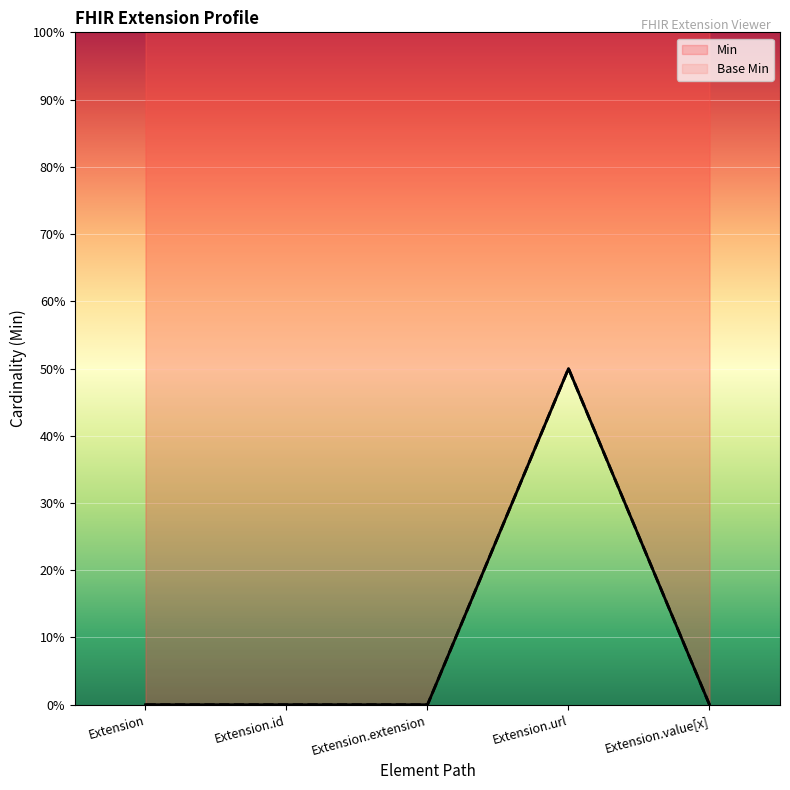

True or false: Min and Base Min intersect in this chart.

False